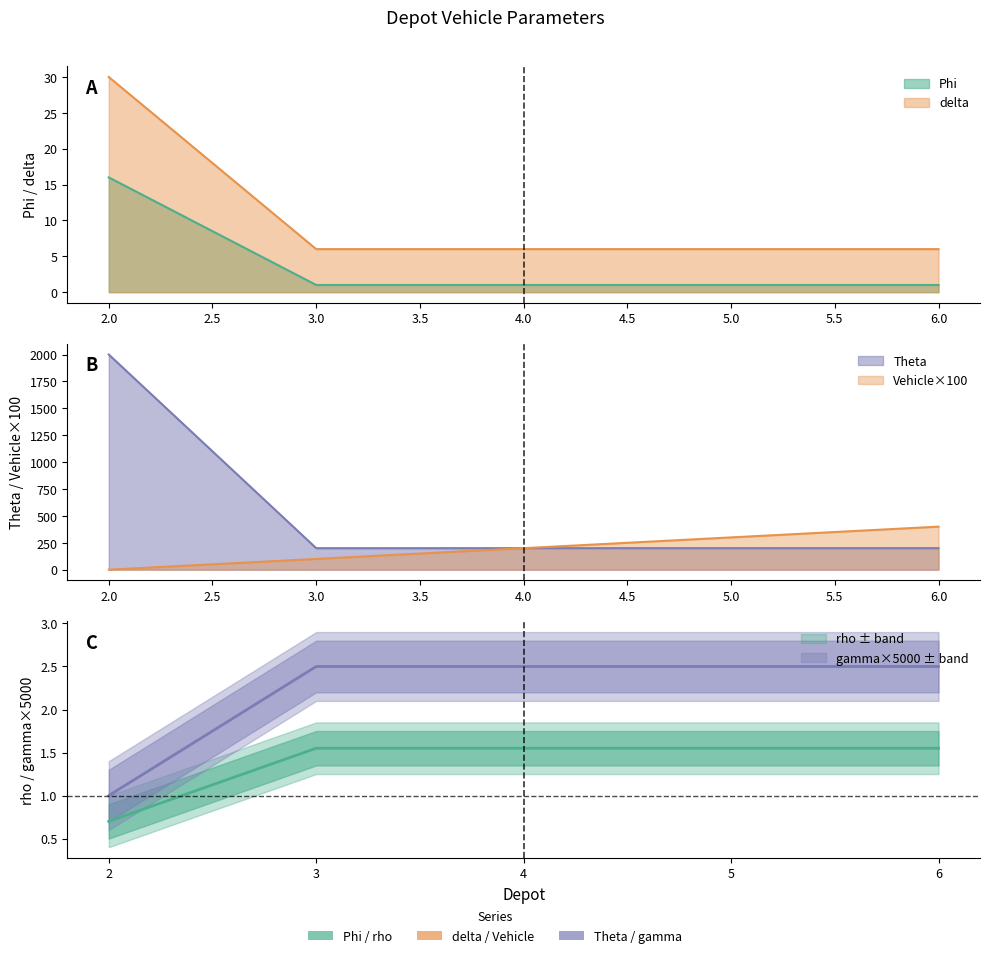

Count the number of categories in the chart.

5